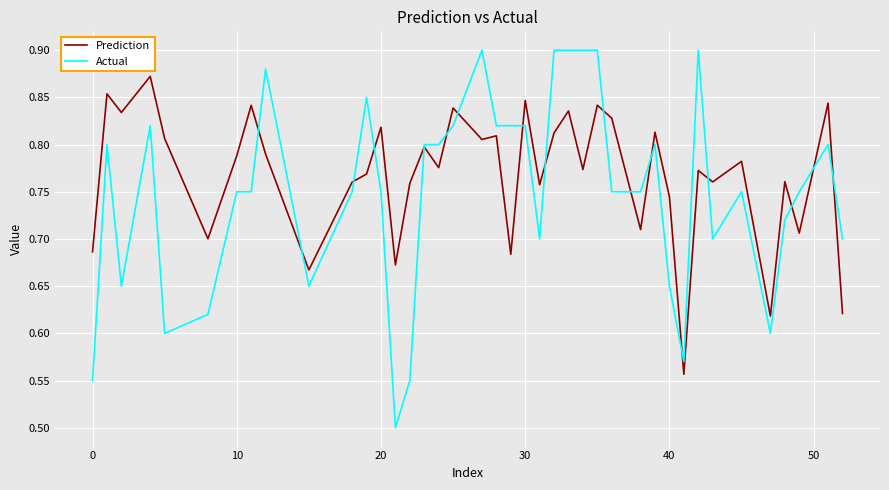

Rank the series by their average value, from lowest to highest.

Actual, Prediction